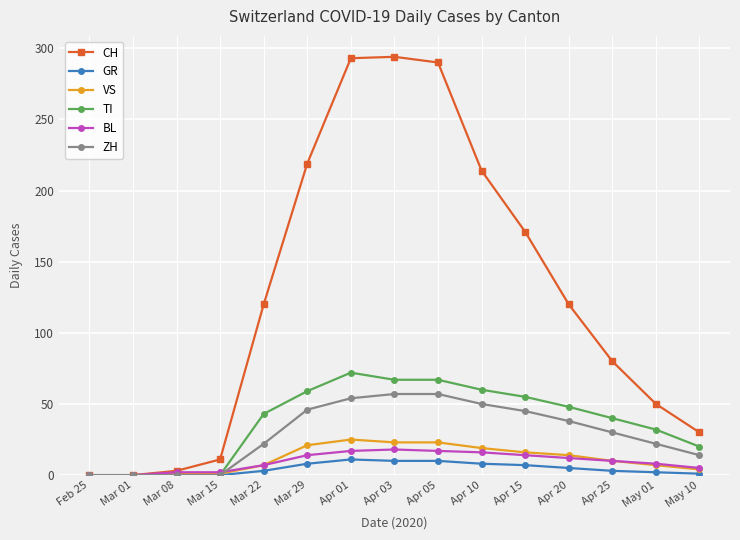

What is the maximum value for ZH?

57